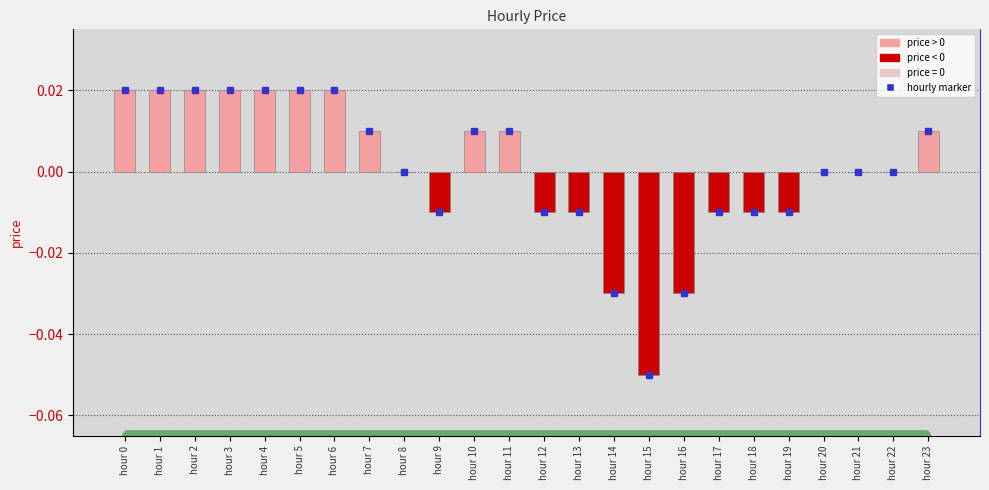

The chart shows a value of -0.0 at hour 9. True or false?

True